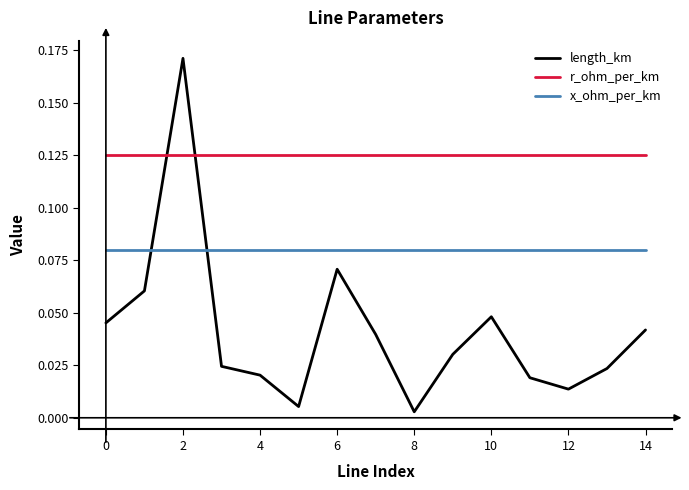

List the series in order of their overall mean, lowest first.

length_km, x_ohm_per_km, r_ohm_per_km